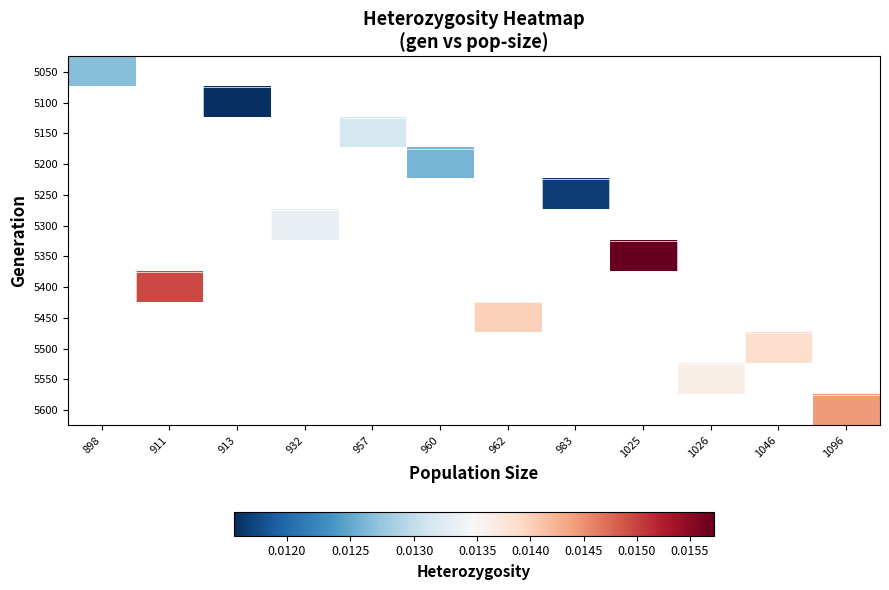

The 5250 series shows 0.0 at 983. True or false?

True